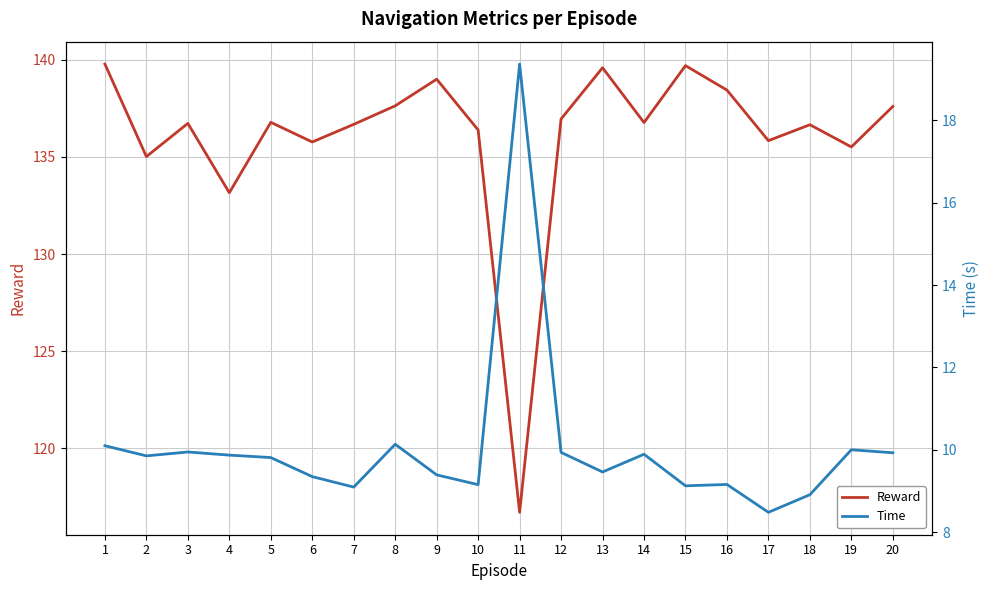

True or false: Time and Reward cross at least once.

False